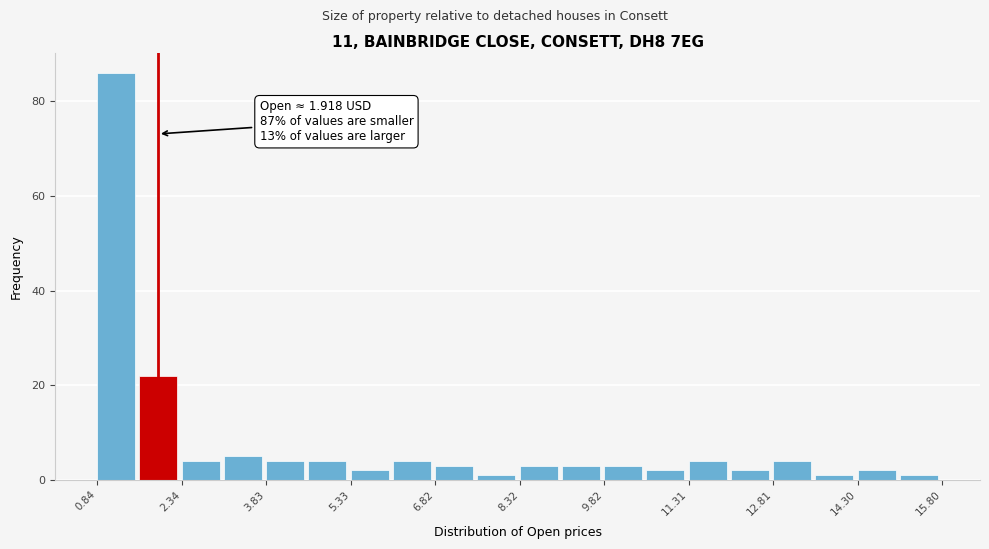

Read against the x-axis, roughly where is the centre of the tallest bar?

1.2